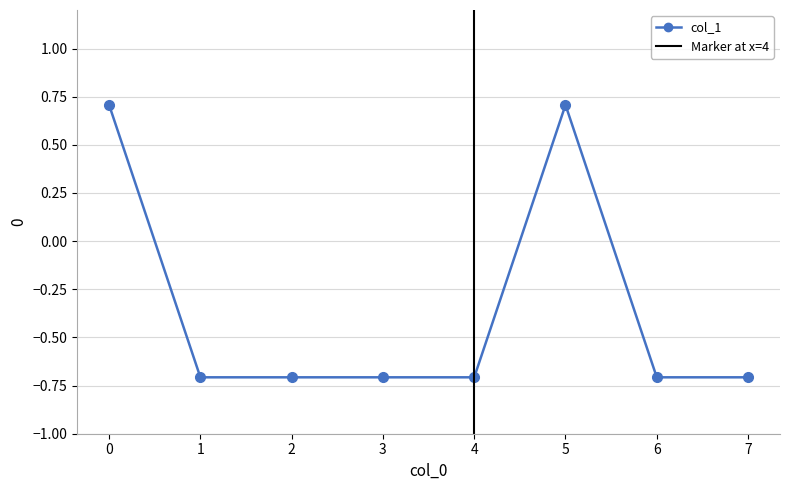

Rank the categories by value from highest to lowest.

0, 5, 1, 2, 3, 4, 6, 7